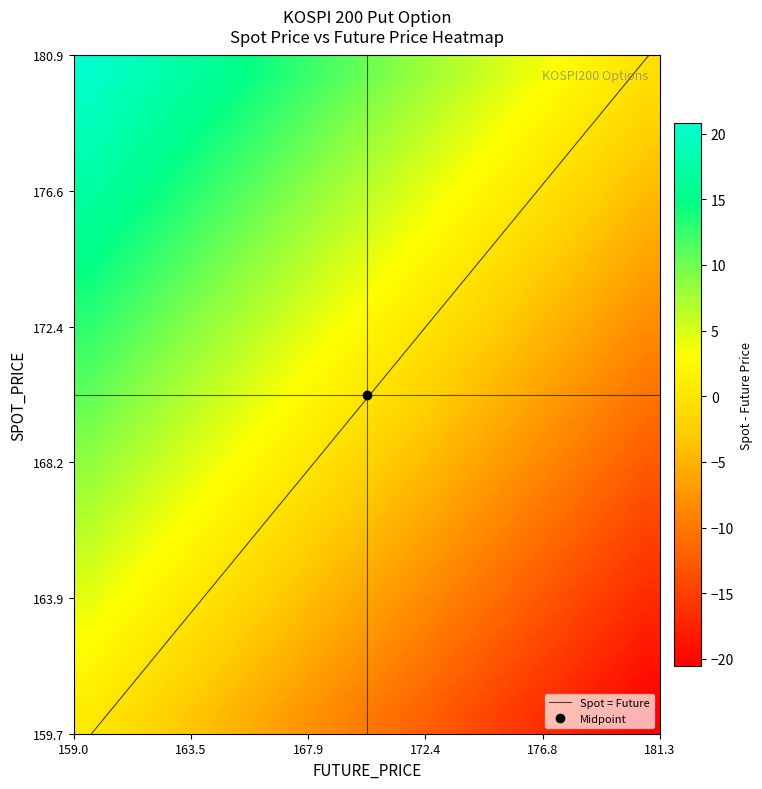

What is the minimum value for Spot = Future?

159.7